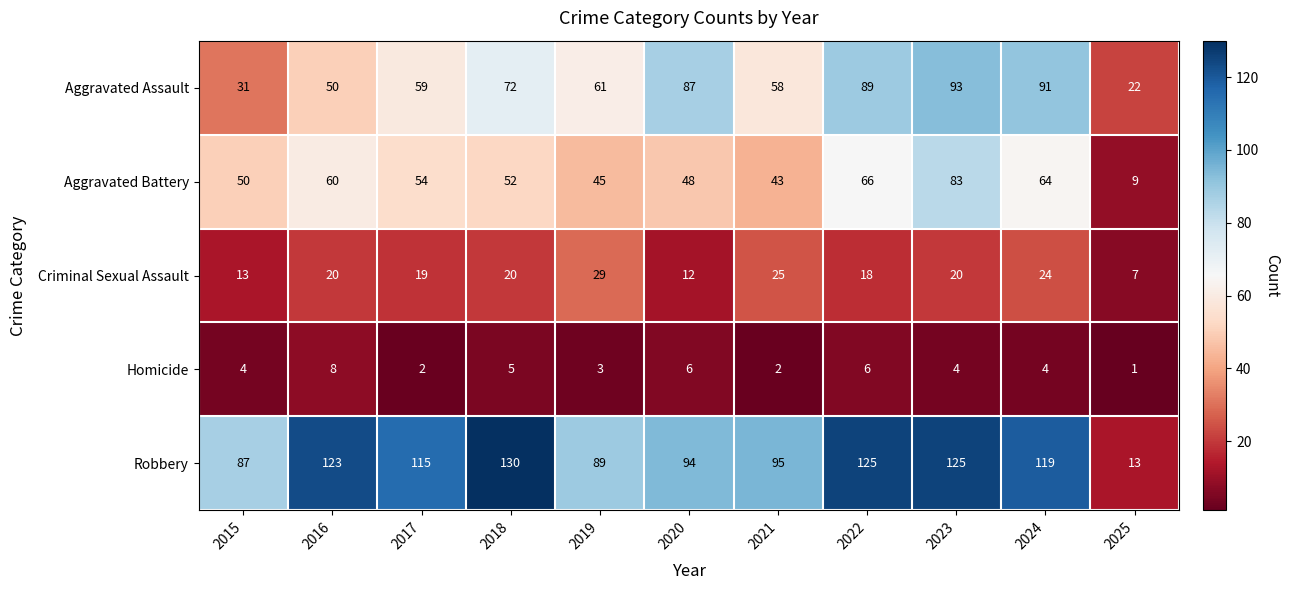

Which series has the largest total across all categories?

Robbery